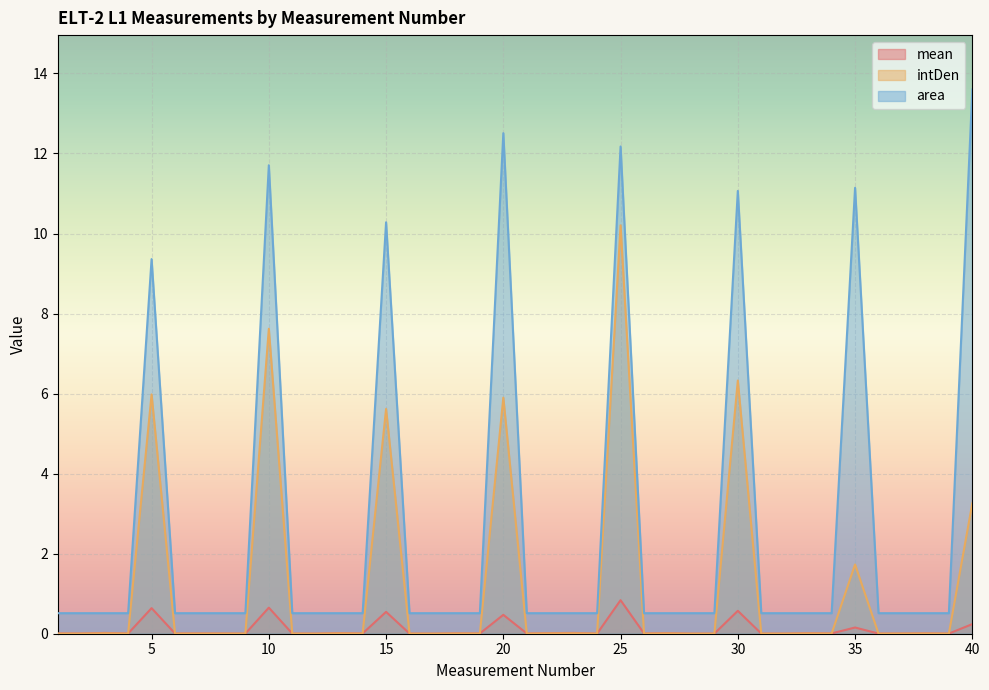

Reading left to right, what are all the values shown in this chart?

mean: 0.0	0.0	0.0	0.0	0.6	0.0	0.0	0.0	0.0	0.7	0.0	0.0	0.0	0.0	0.5	0.0	0.0	0.0	0.0	0.5	0.0	0.0	0.0	0.0	0.8	0.0	0.0	0.0	0.0	0.6	0.0	0.0	0.0	0.0	0.2	0.0	0.0	0.0	0.0	0.2
intDen: 0.0	0.0	0.0	0.0	6.0	0.0	0.0	0.0	0.0	7.6	0.0	0.0	0.0	0.0	5.6	0.0	0.0	0.0	0.0	5.9	0.0	0.0	0.0	0.0	10.2	0.0	0.0	0.0	0.0	6.3	0.0	0.0	0.0	0.0	1.7	0.0	0.0	0.0	0.0	3.3
area: 0.5	0.5	0.5	0.5	9.4	0.5	0.5	0.5	0.5	11.7	0.5	0.5	0.5	0.5	10.3	0.5	0.5	0.5	0.5	12.5	0.5	0.5	0.5	0.5	12.2	0.5	0.5	0.5	0.5	11.1	0.5	0.5	0.5	0.5	11.1	0.5	0.5	0.5	0.5	13.6